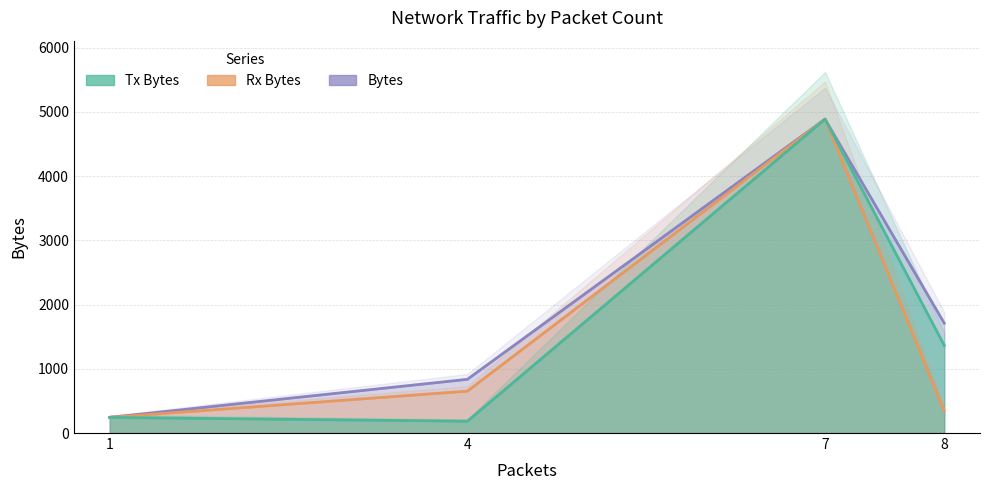

How many lines are shown in the chart?

3